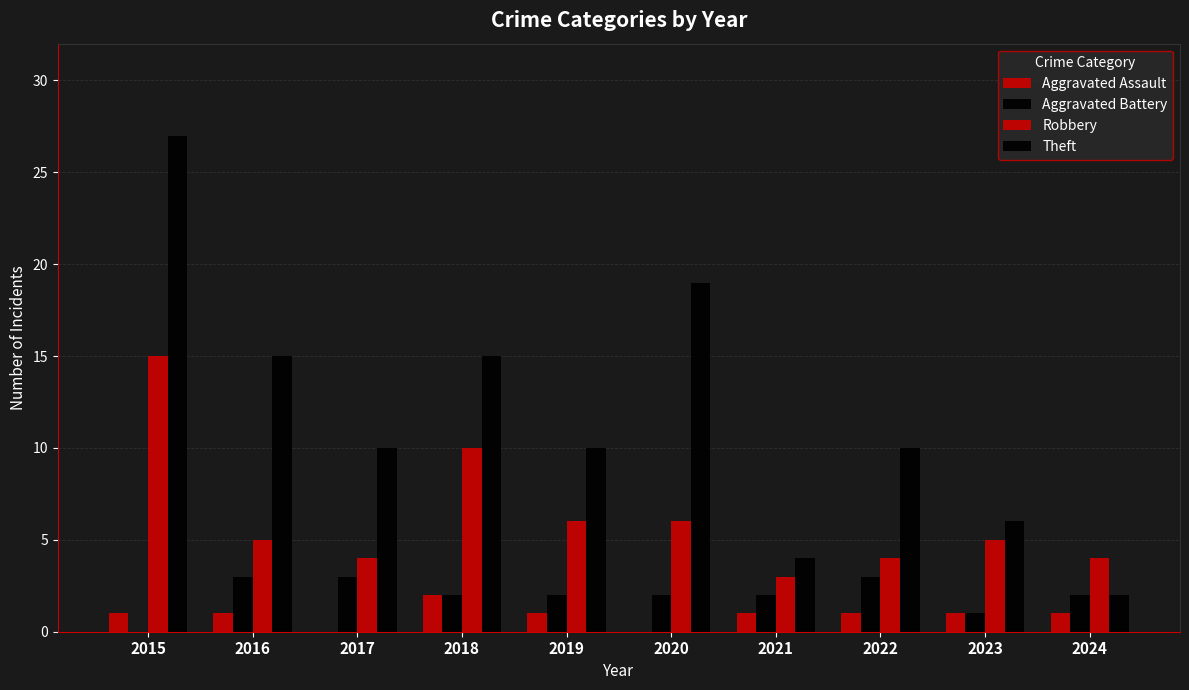

Is it true that Robbery equals 5 at 2023?

True